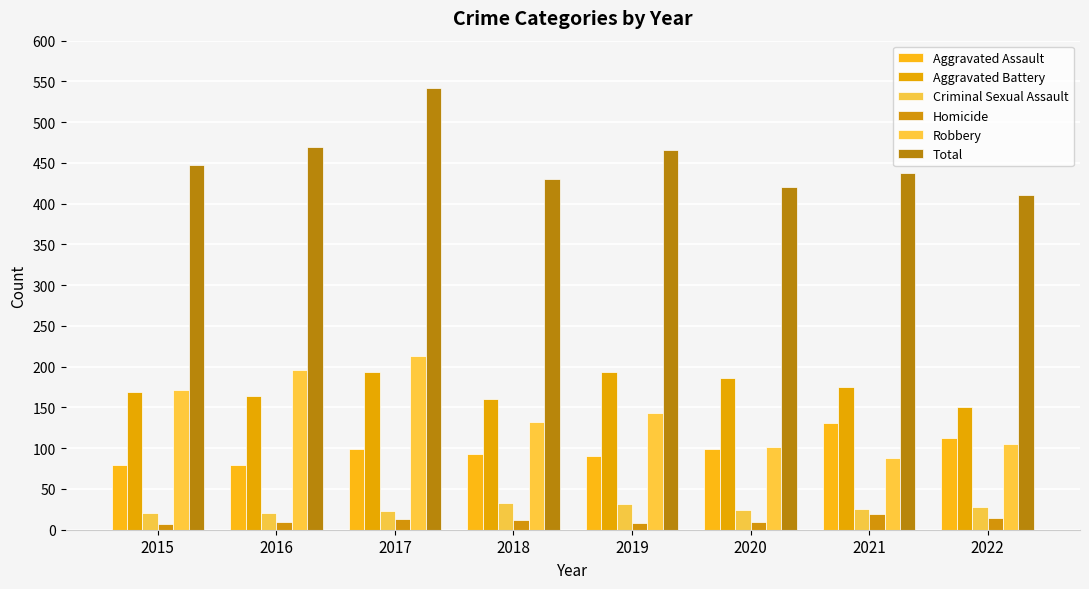

What is the difference between the second highest and minimum values in the Aggravated Battery series?

42